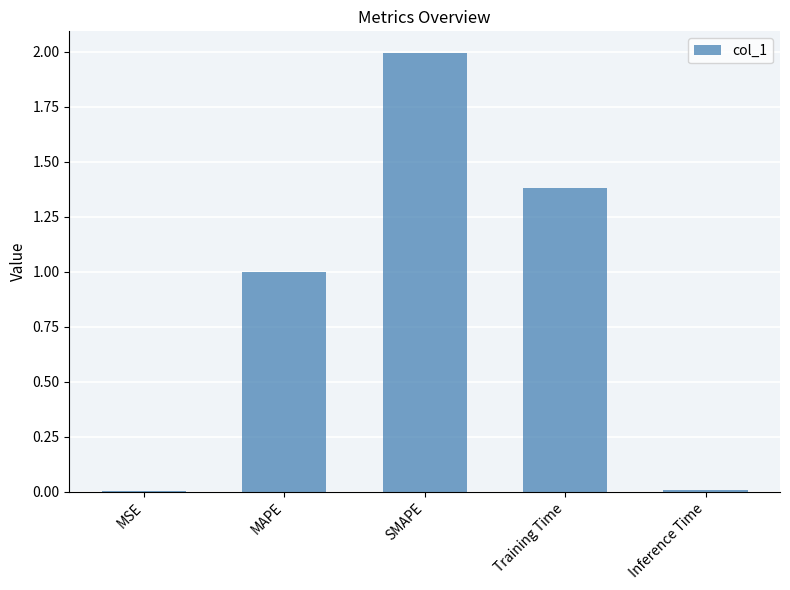

Which label corresponds to the largest value in the chart?

SMAPE